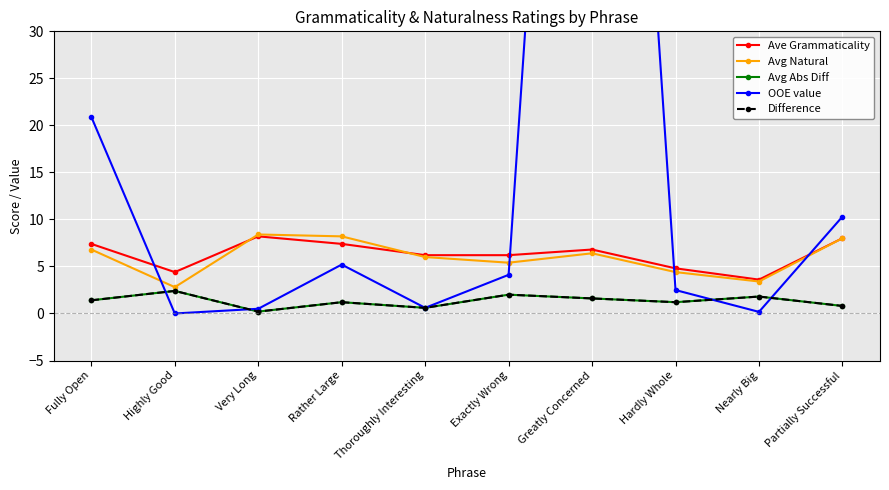

Where does the OOE value series first go above 4?

Fully Open